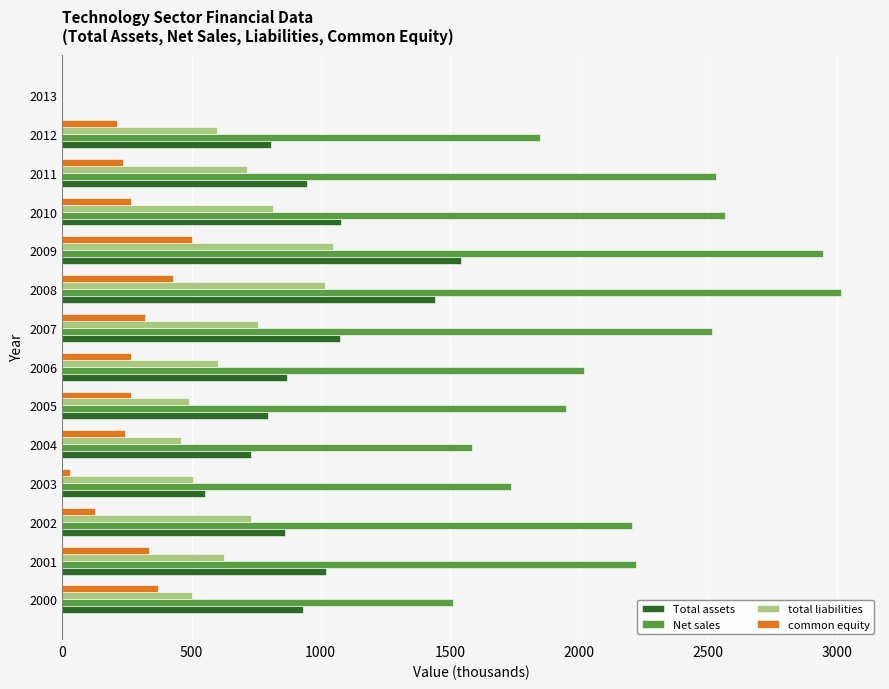

Is the value of common equity at 2007 greater than the value of Total assets at 2008?

No